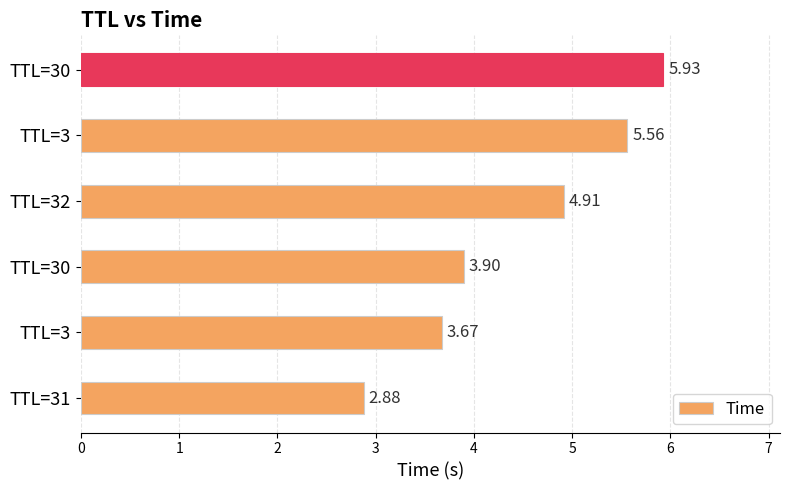

Rank the categories by value from highest to lowest.

TTL=30, TTL=3, TTL=32, TTL=30, TTL=3, TTL=31